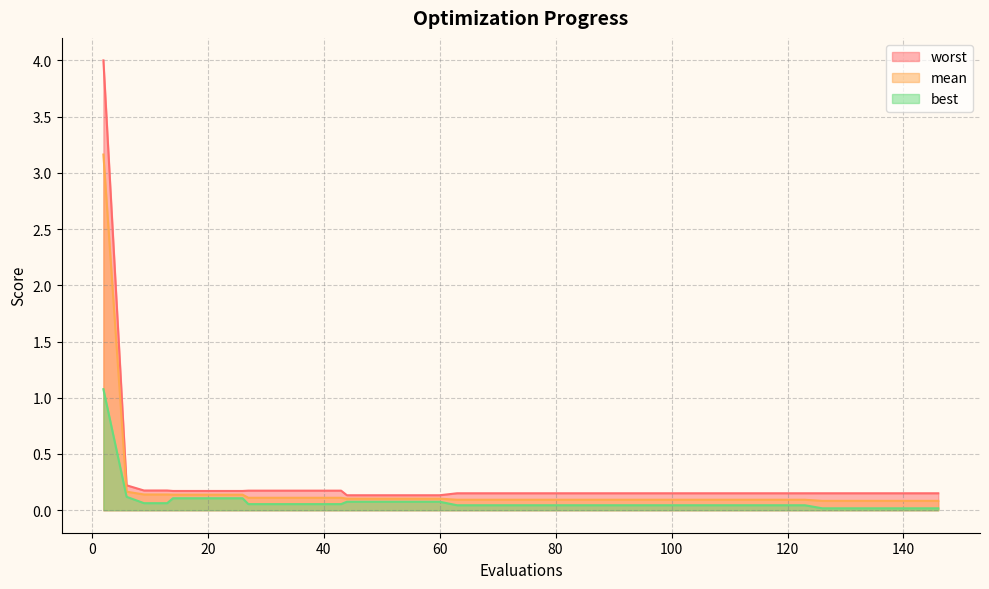

Which label corresponds to the largest value in the chart?

2